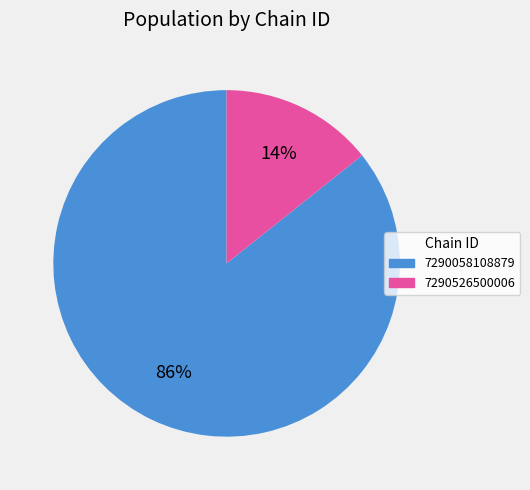

Rank the categories by value from lowest to highest.

7290526500006, 7290058108879